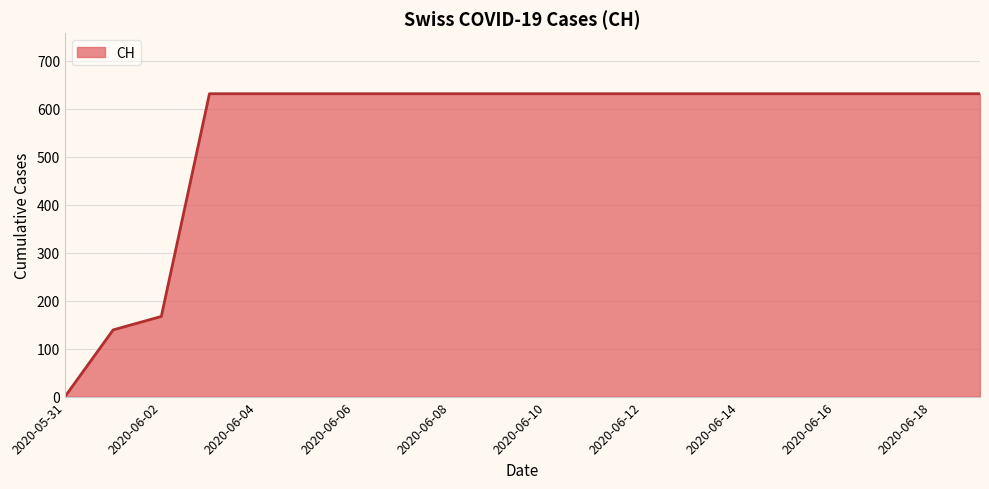

Reading left to right, transcribe all the data shown in this chart.

0	139	167	631	631	631	631	631	631	631	631	631	631	631	631	631	631	631	631	631